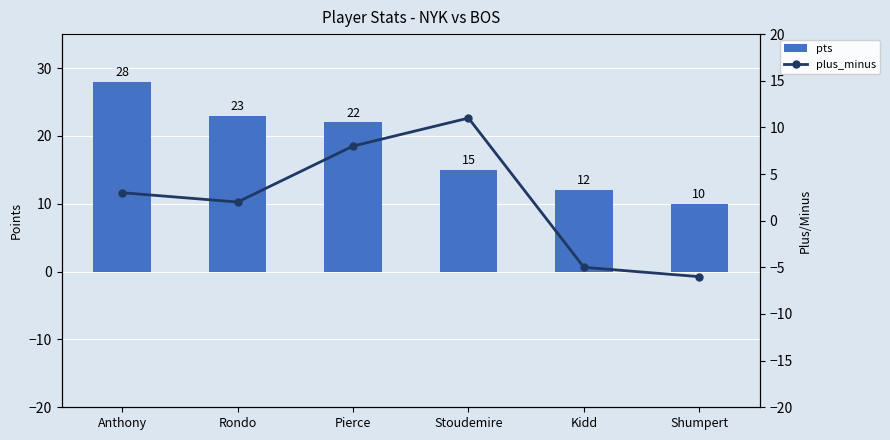

What is the label of the 3rd bar from the left?

Pierce